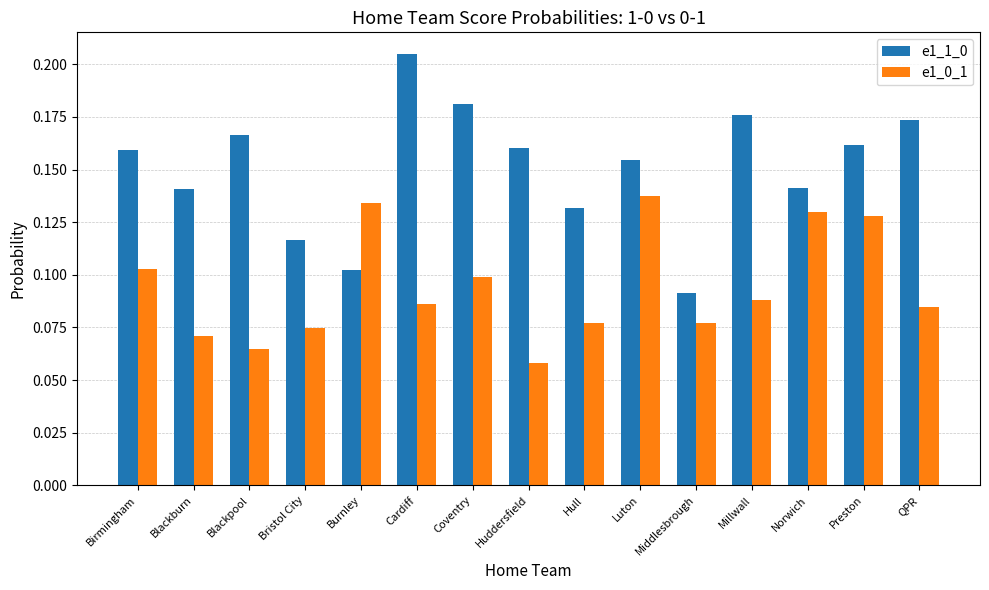

List the series in order of their overall mean, lowest first.

e1_0_1, e1_1_0